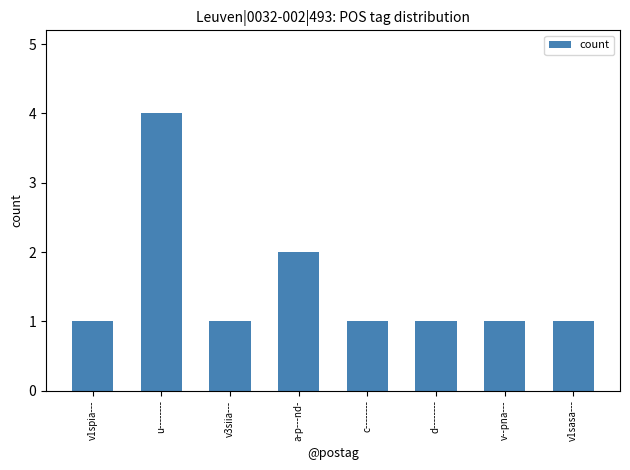

What is the ratio of the value at v--pna--- to the value at a-p---nd-?

0.5